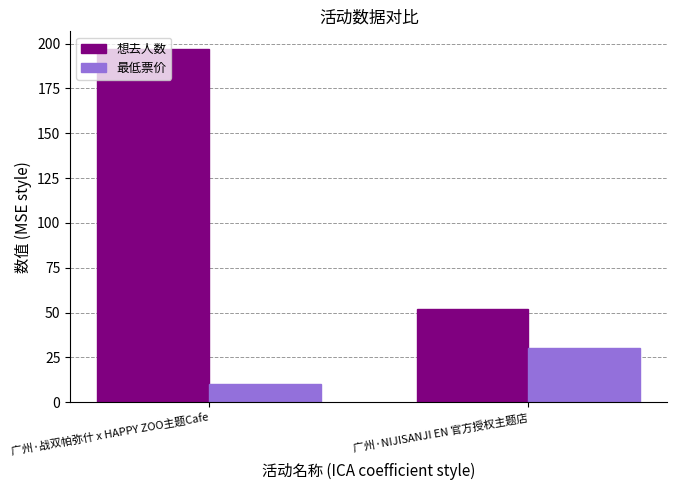

Which category has the highest value in the 最低票价 series?

广州·NIJISANJI EN 官方授权主题店